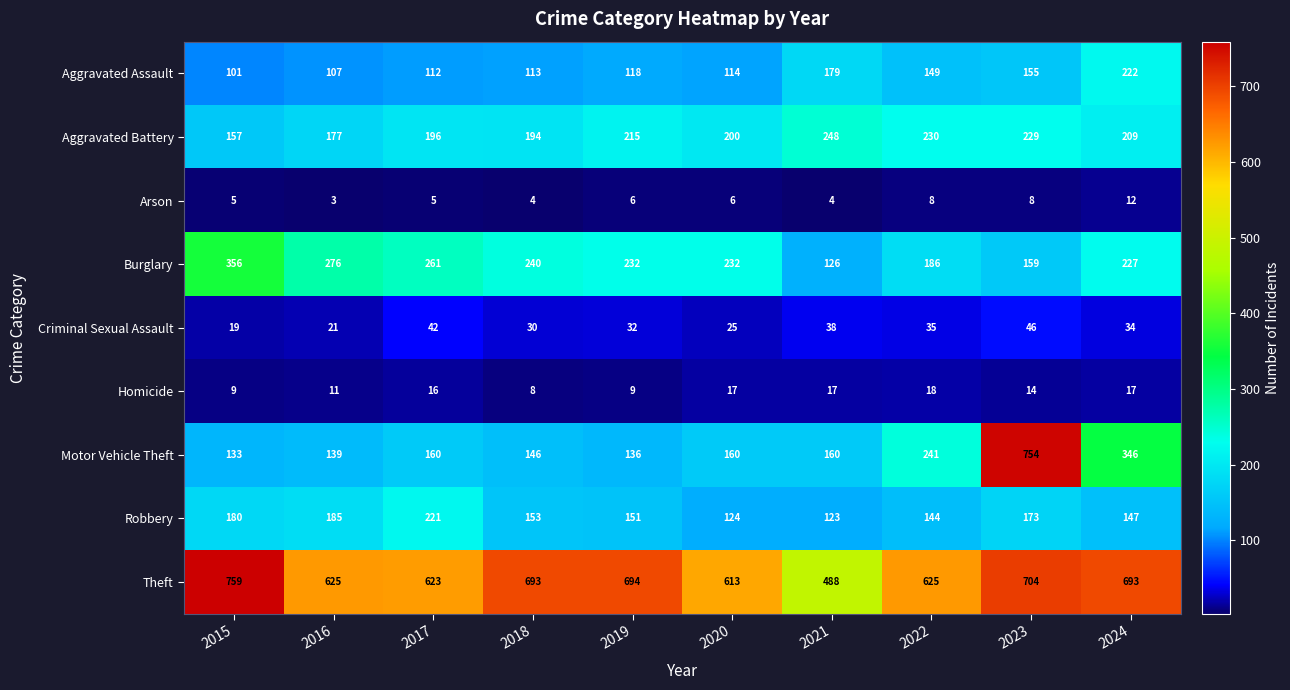

What is the spread (max minus min) of values at 2024?

681